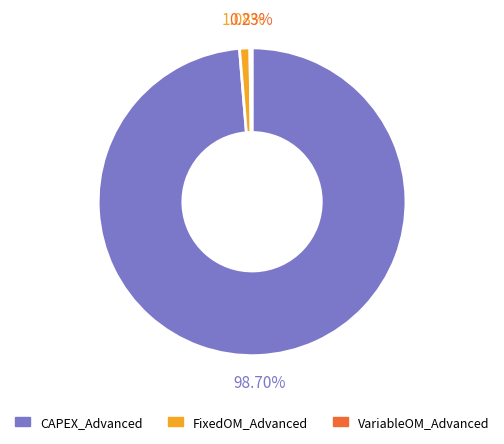

Does any single category account for the majority?

Yes